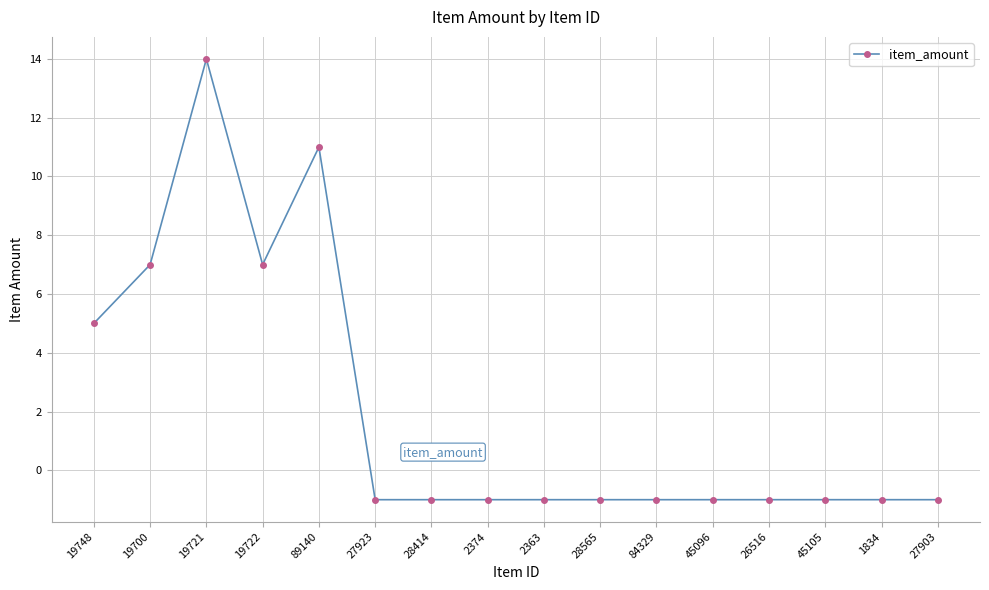

Reading left to right, list all the values displayed in this chart.

5	7	14	7	11	-1	-1	-1	-1	-1	-1	-1	-1	-1	-1	-1